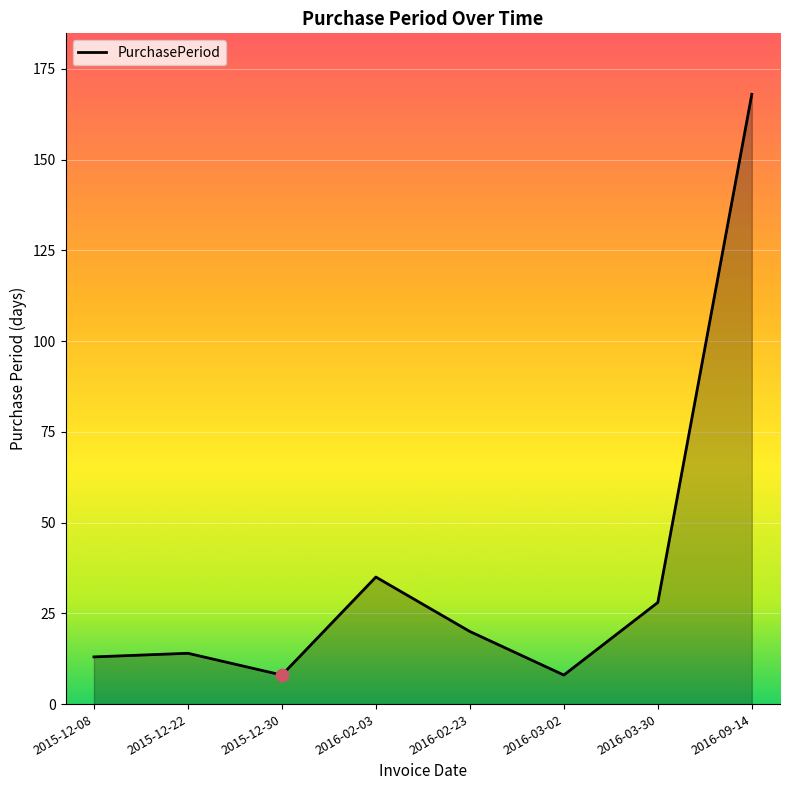

What is the change in value from 2016-02-03 to 2016-03-02?

-27